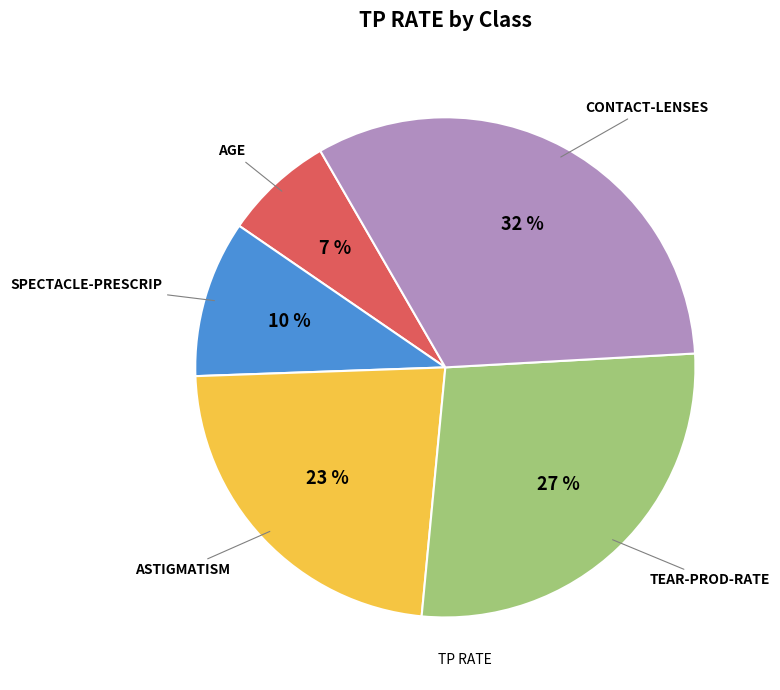

True or false: ASTIGMATISM accounts for 17% of the total.

False